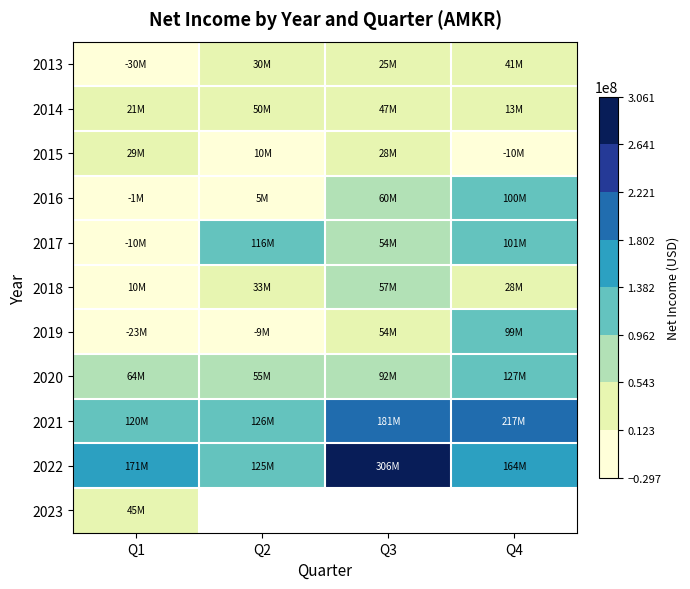

What is the sum of the 2016 values at Q3 and Q1?

59214000.0